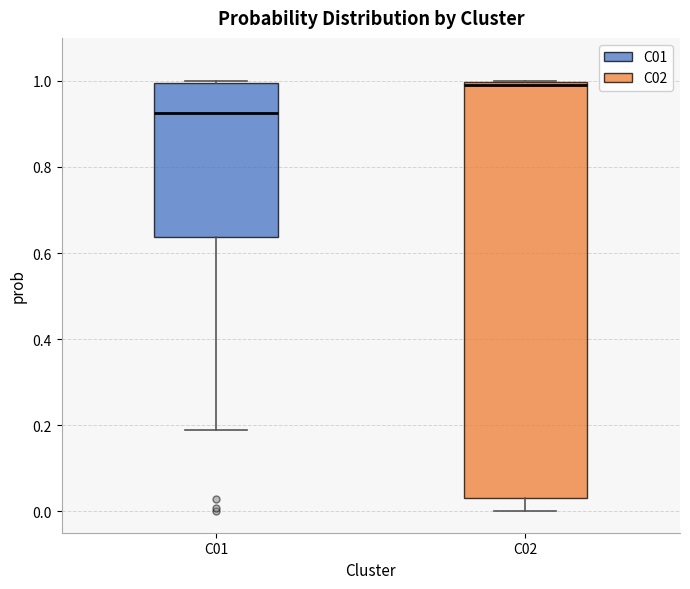

Which box's median line is the lowest?

C01